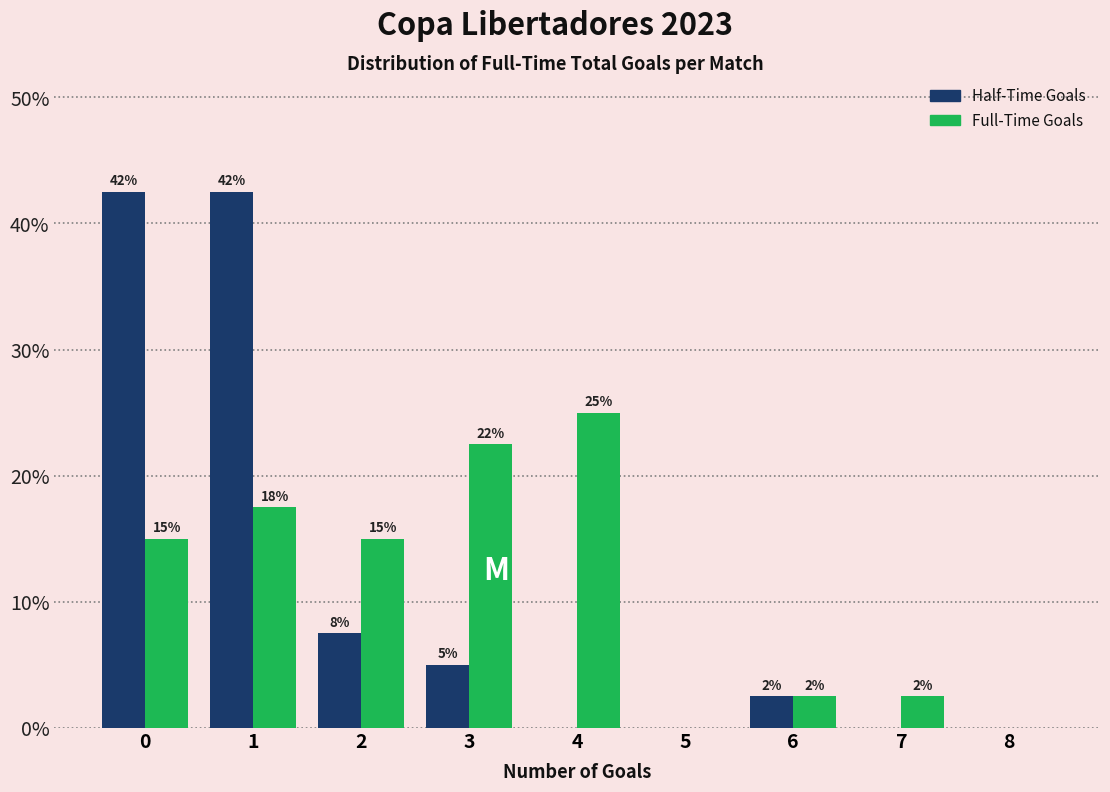

Are the bars grouped side by side (vs. stacked)?

Yes